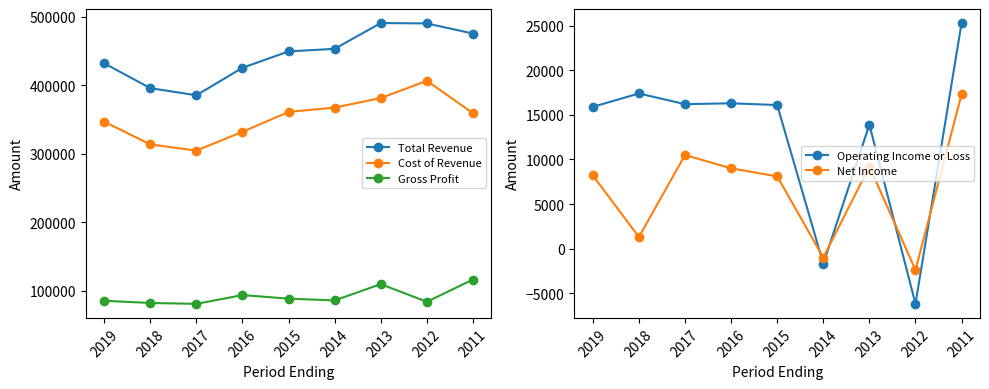

At which category is the sum across all series the highest?

2013